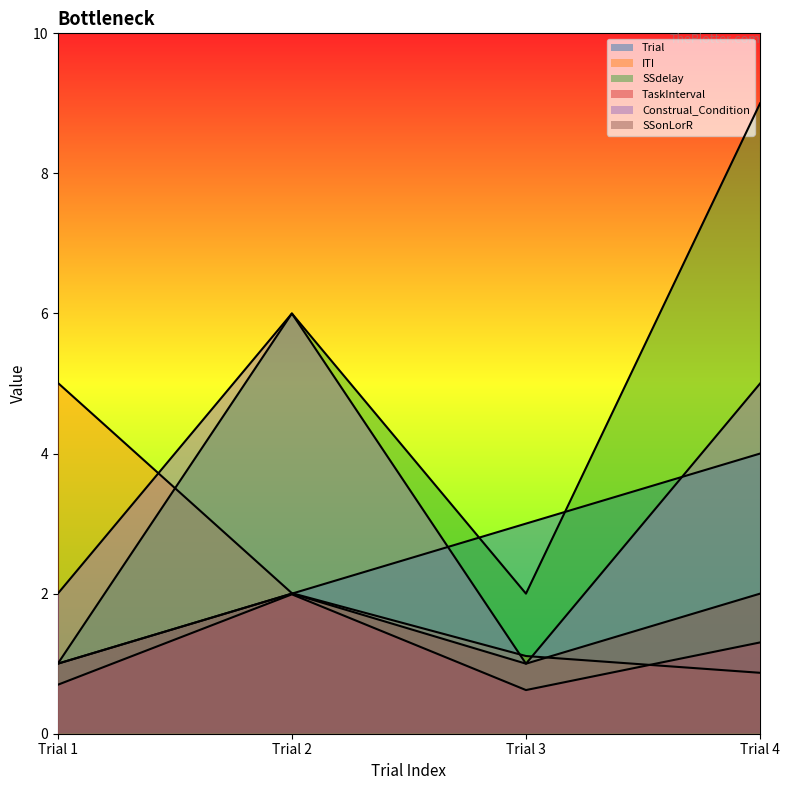

How many TaskInterval values are between 0 and 1?

2